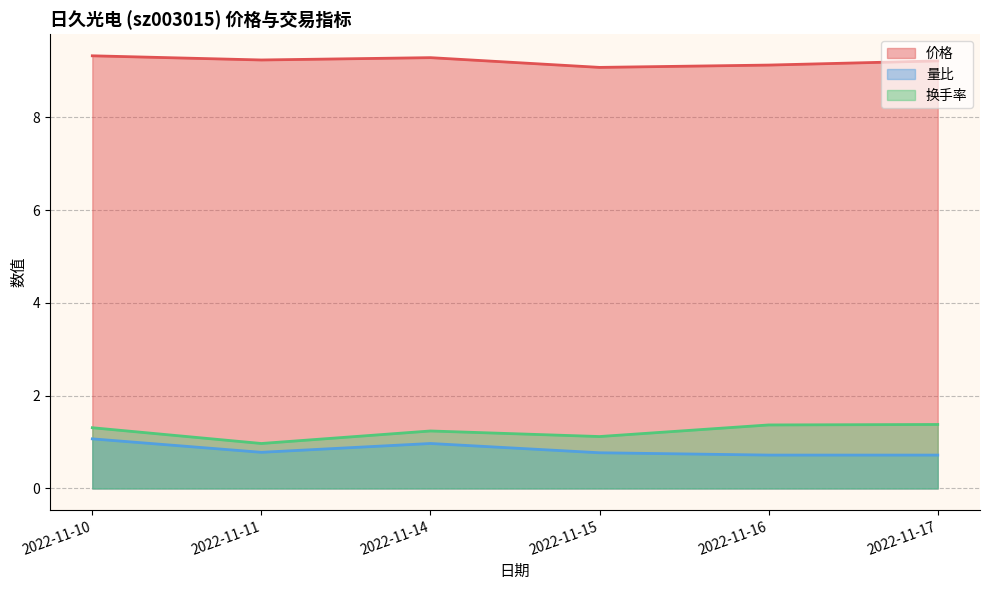

What is the difference between the second highest and minimum values in the 量比 series?

0.2